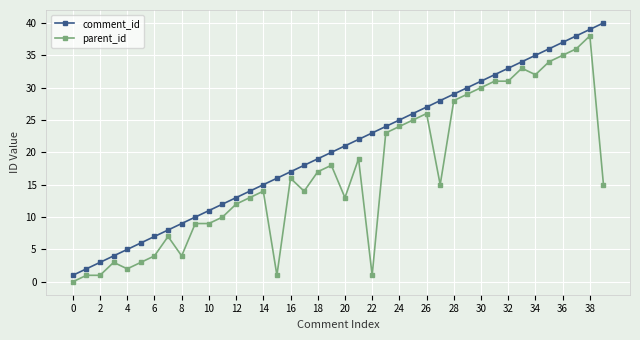

What is the greatest value displayed?

40